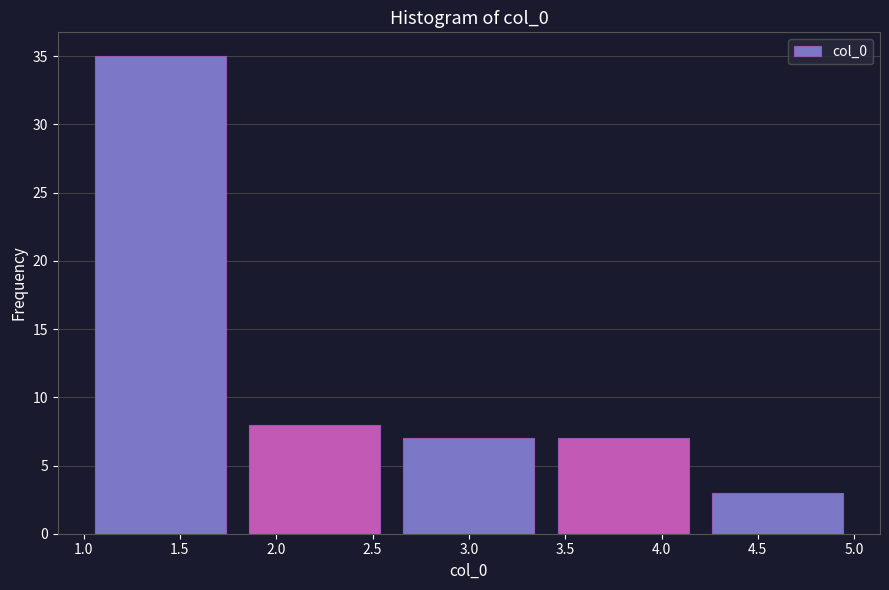

Reading left to right, list every bar in this chart as the range it spans on the x-axis followed by its height. The values are not printed on the chart, so give them approximately, as read against the axis.

1.0 to 1.8: 35
1.8 to 2.6: 8
2.6 to 3.4: 7
3.4 to 4.2: 7
4.2 to 5.0: 3